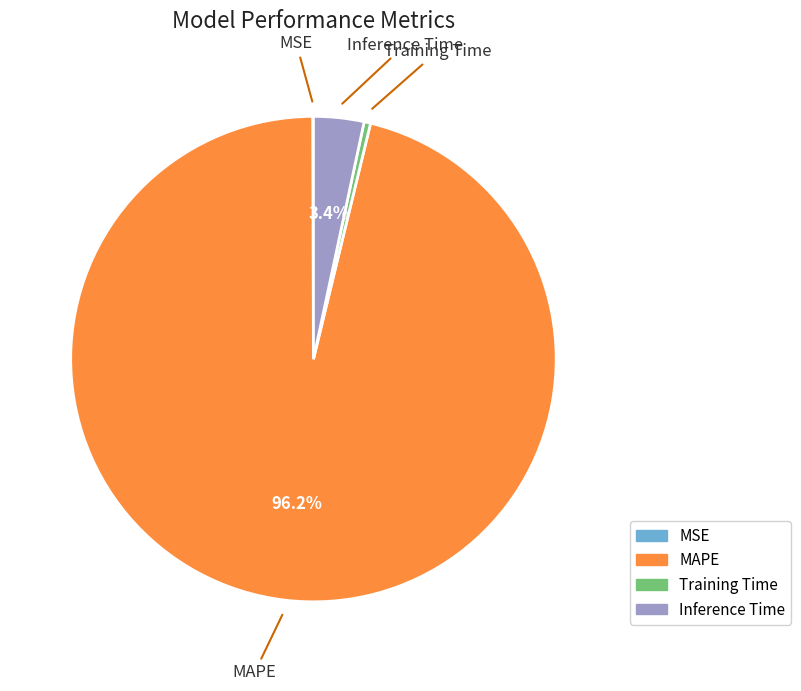

What percentage is NOT represented by MAPE?

3.8%